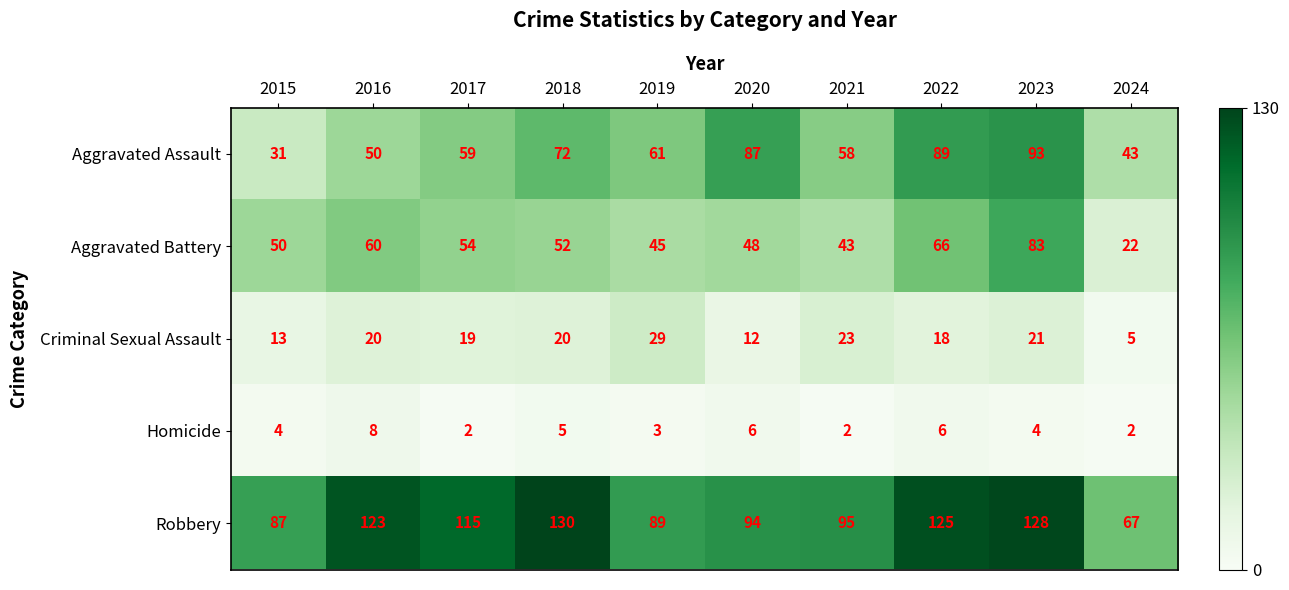

Where is Aggravated Assault nearest to the value 62?

2019